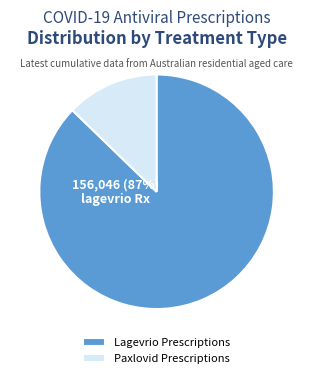

To the nearest percent, what is the combined percentage of Paxlovid Prescriptions and Lagevrio Prescriptions?

100%